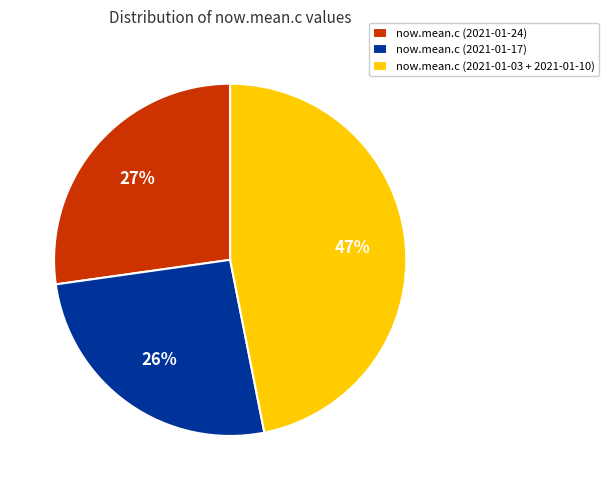

Combined, do now.mean.c (2021-01-24) and now.mean.c (2021-01-03 + 2021-01-10) account for over 50%?

Yes